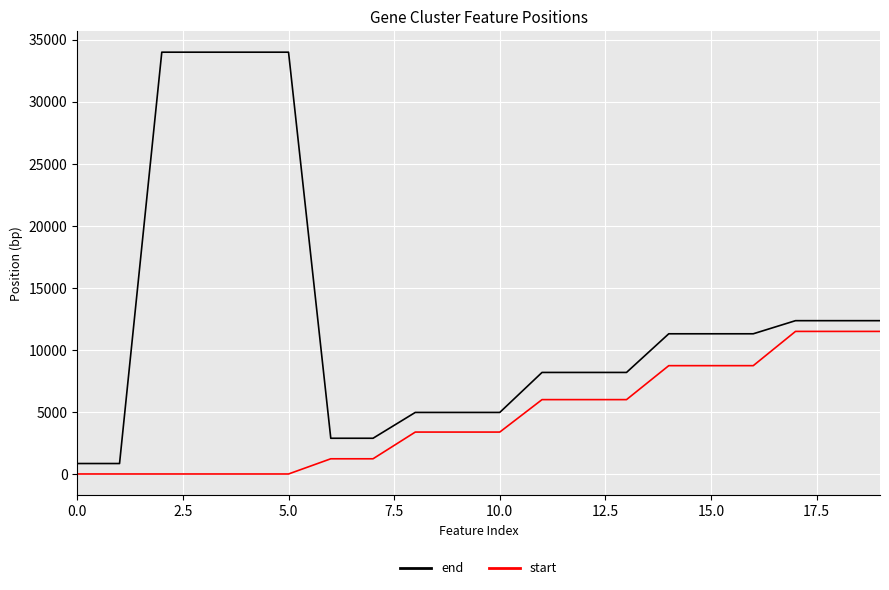

Reading left to right, transcribe all the data shown in this chart.

end: 843	843	33994	33994	33994	33994	2879	2879	4961	4961	4961	8184	8184	8184	11299	11299	11299	12356	12356	12356
start: 0	0	0	0	0	0	1225	1225	3378	3378	3378	5993	5993	5993	8730	8730	8730	11491	11491	11491